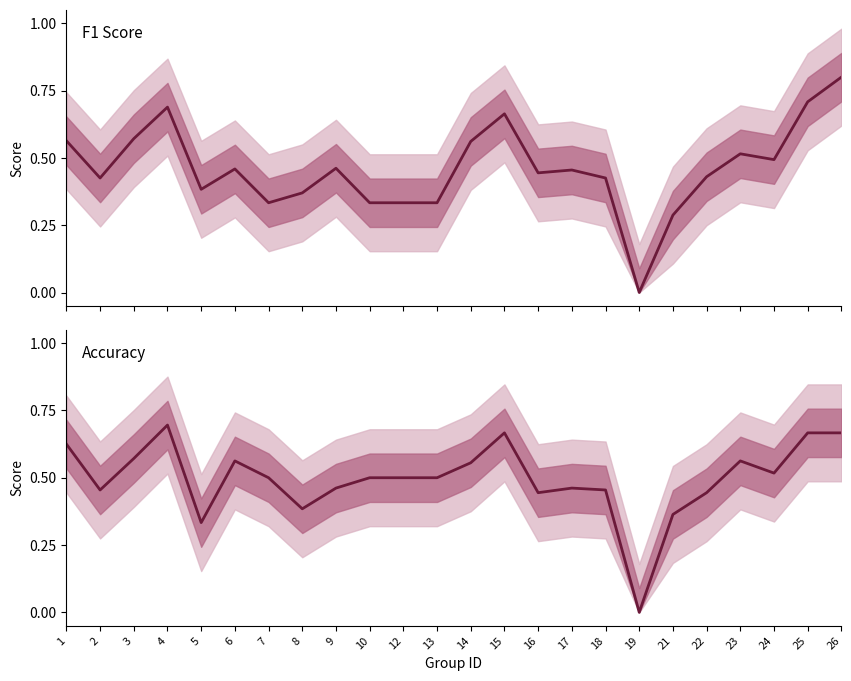

How many lines are shown in the chart?

2